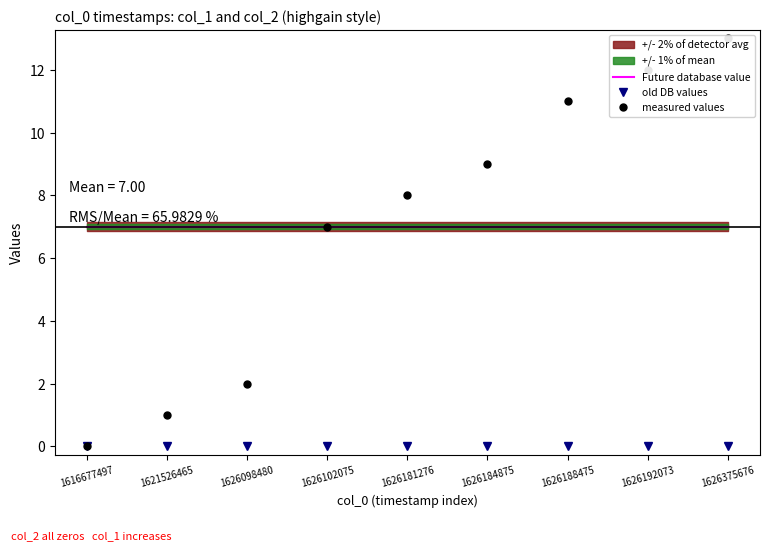

Which series changed the most between 1626188475 and 1626375676?

measured values